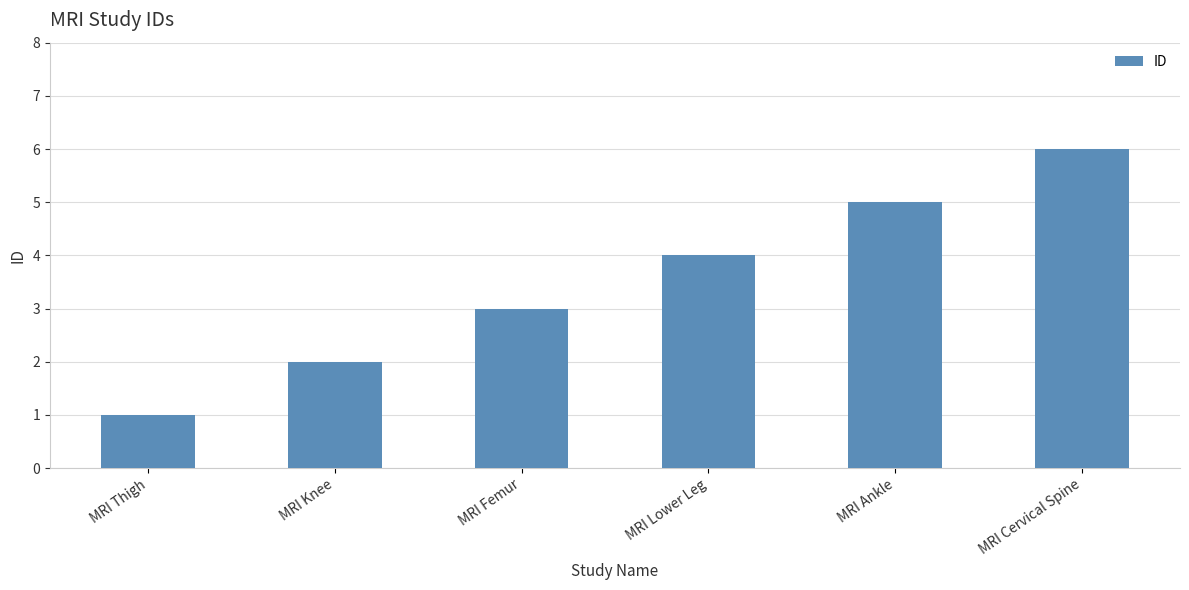

Rank the categories by value from lowest to highest.

MRI Thigh, MRI Knee, MRI Femur, MRI Lower Leg, MRI Ankle, MRI Cervical Spine